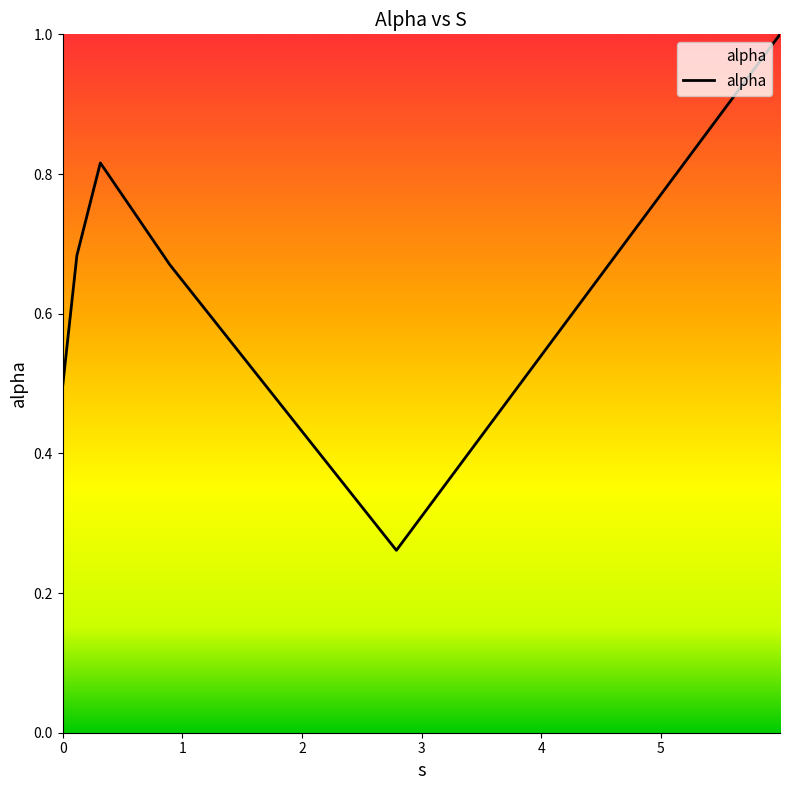

What is the sum of all values?

3.9